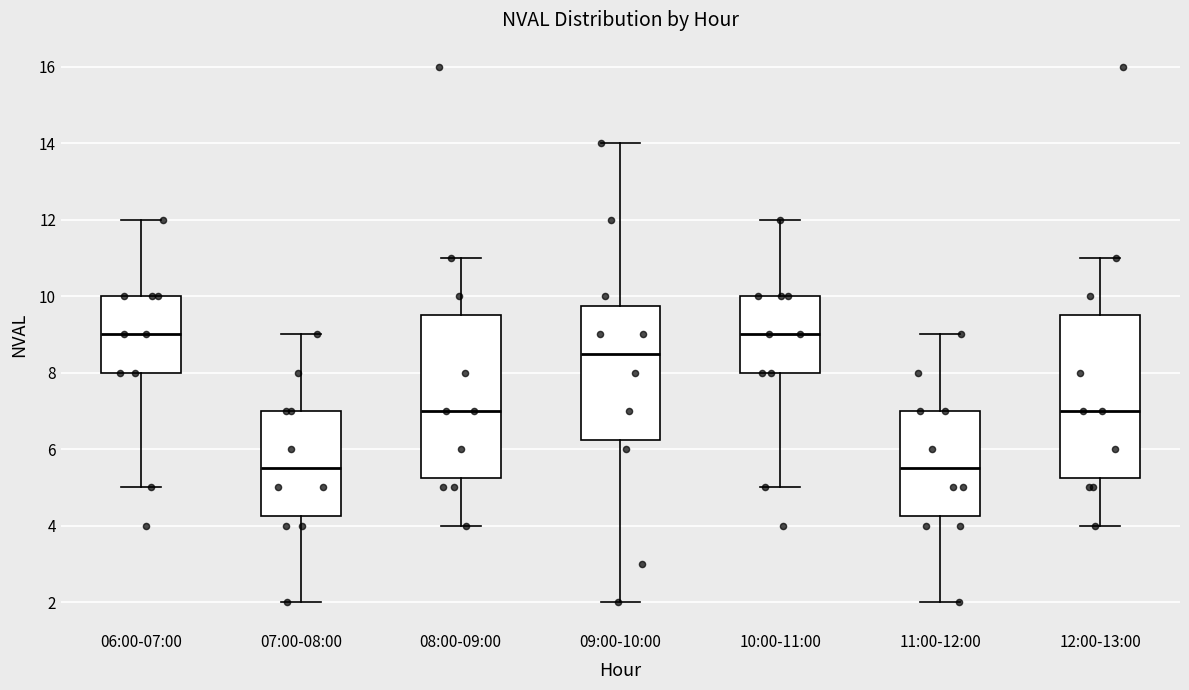

Where does the median line of the box for 12:00-13:00 sit on the y-axis? The values are not printed on the chart, so give them approximately, as read against the axis.

7.0